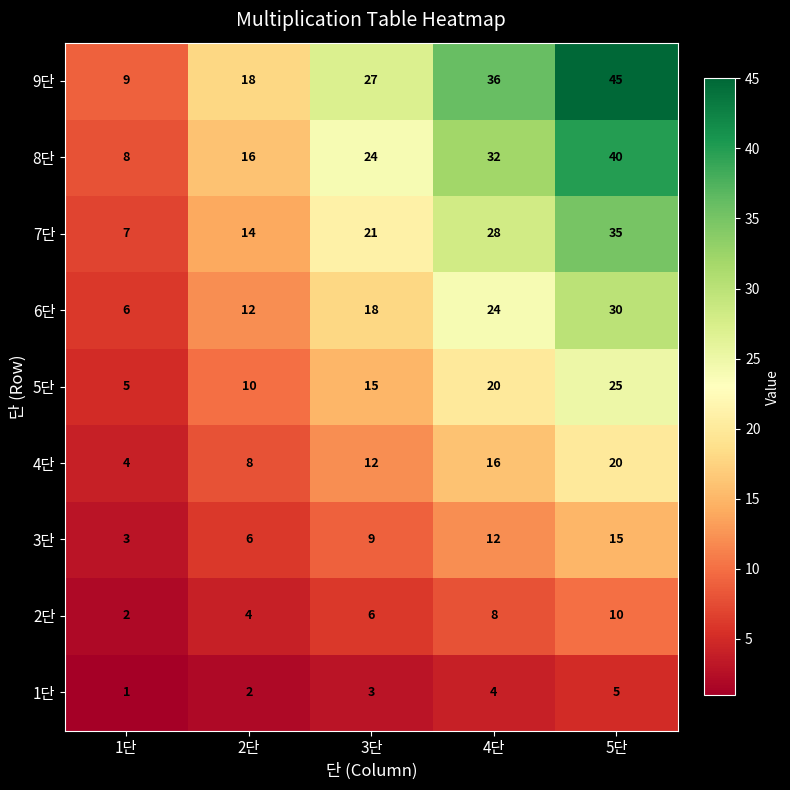

What is the difference between the highest and lowest values at 4단?

32